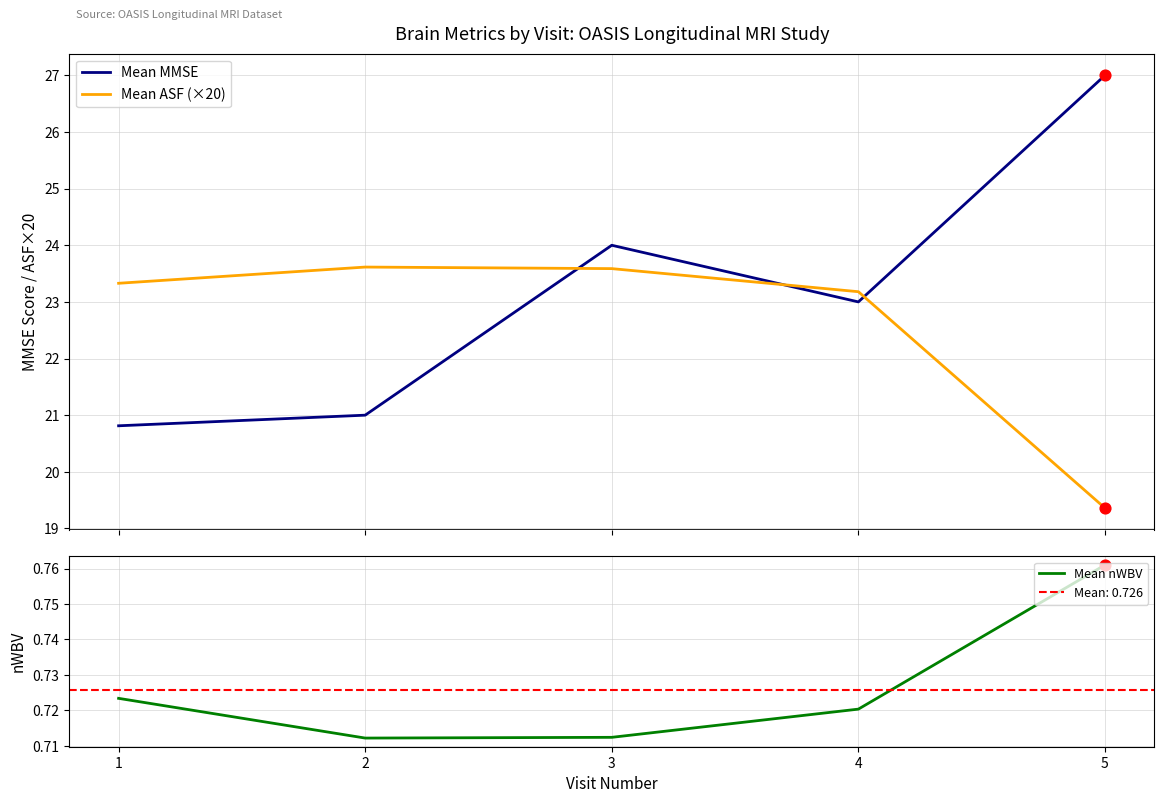

At which category is the sum across all series the highest?

3